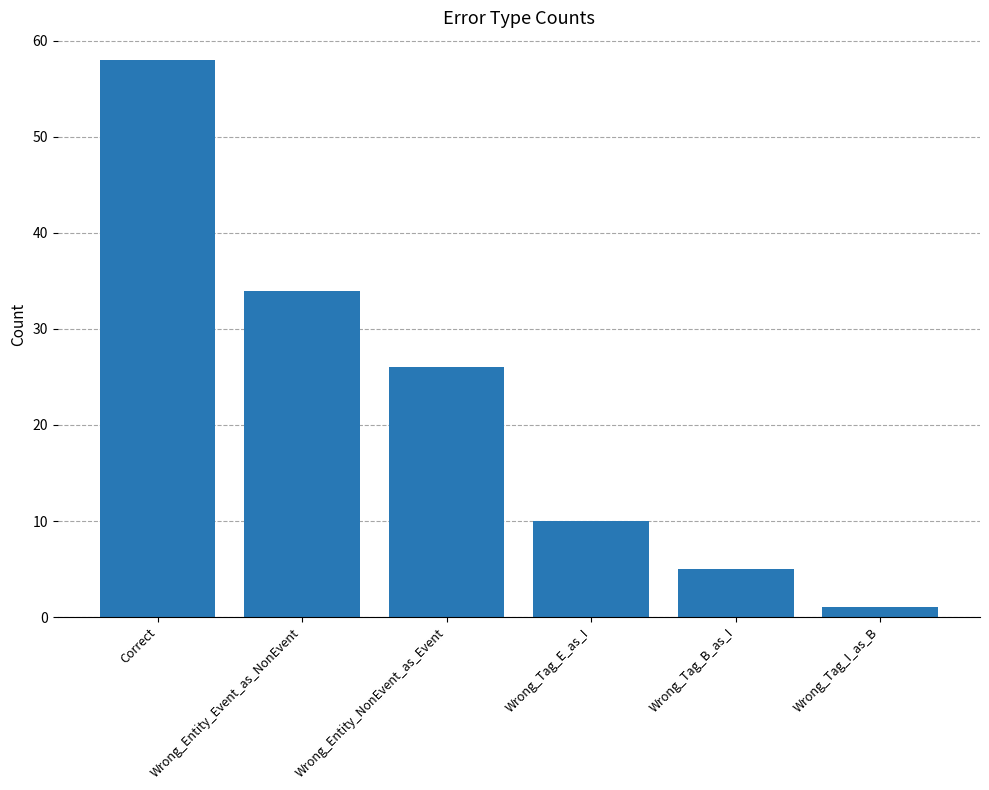

What is the label of the 4th bar from the left?

Wrong_Tag_E_as_I